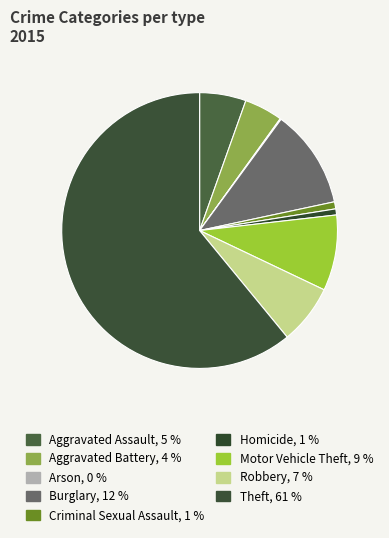

What percentage is the Homicide slice, to the nearest percent?

1%